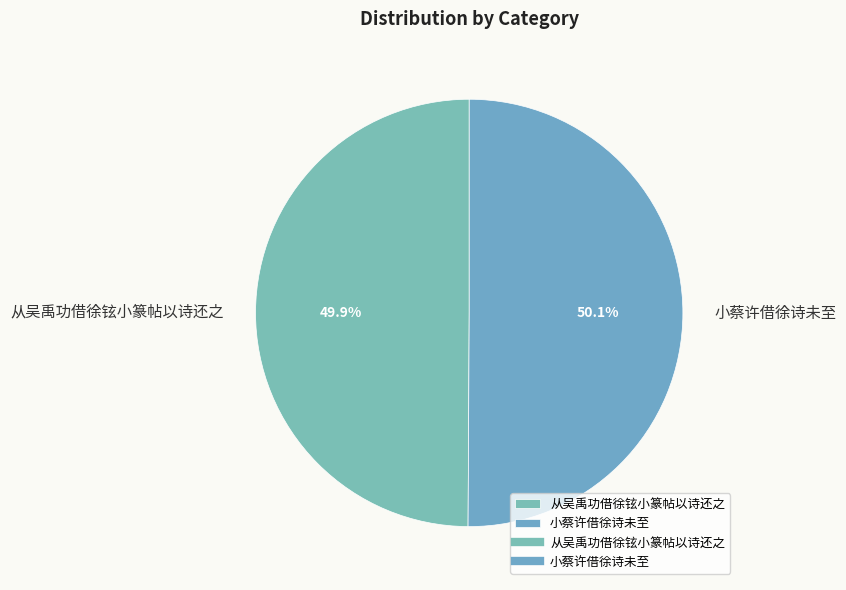

What percentage is NOT represented by 小蔡许借徐诗未至?

49.9%